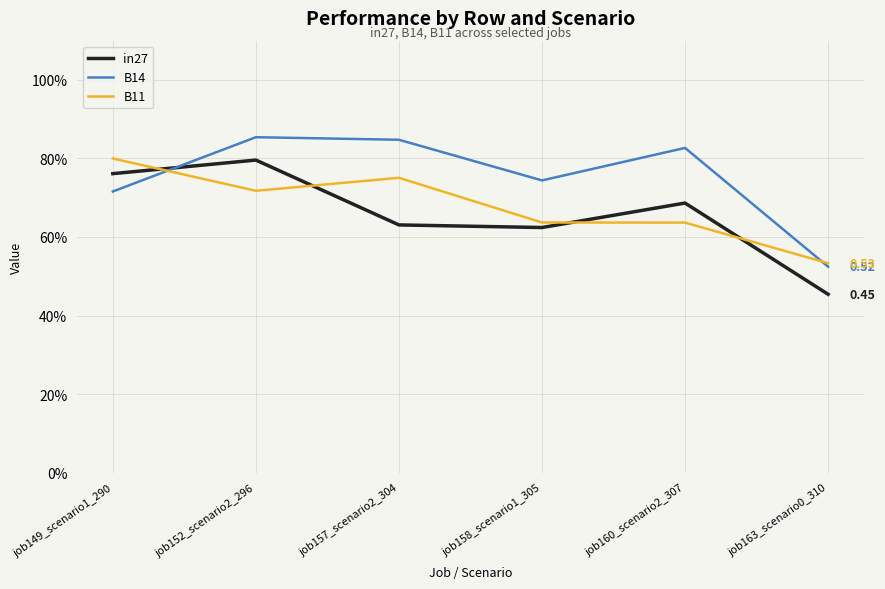

What is the maximum value shown in the chart?

0.9